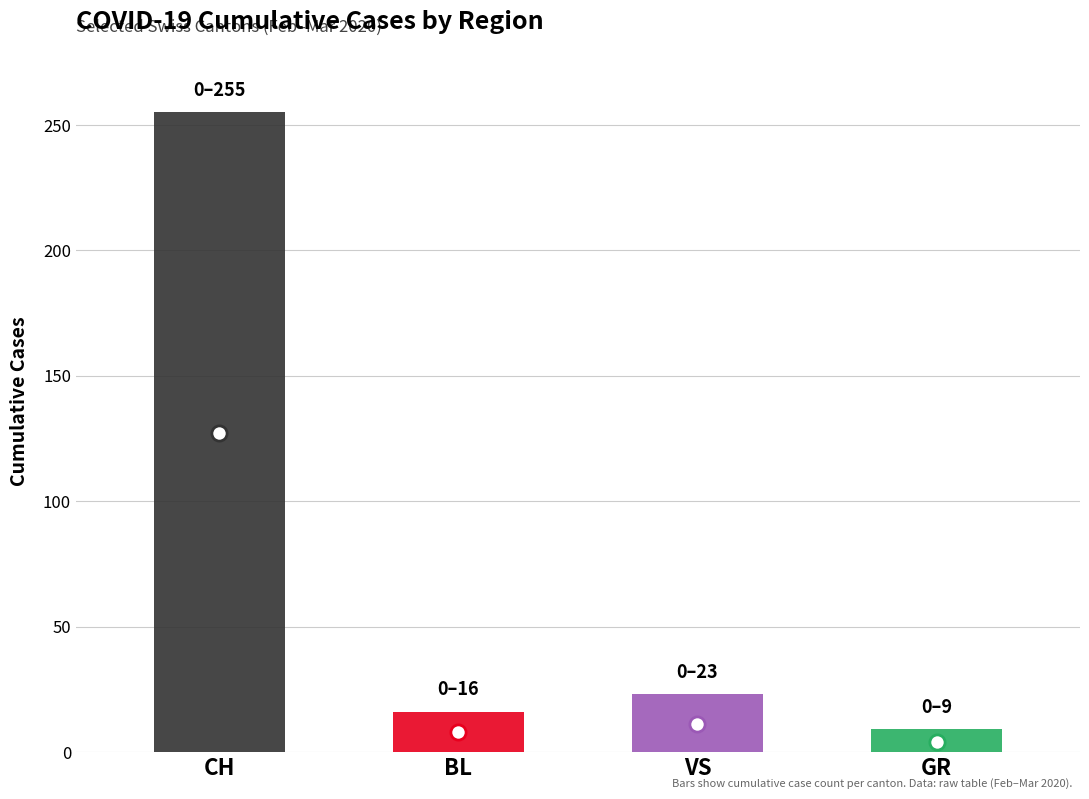

Which series has the largest total across all categories?

CH